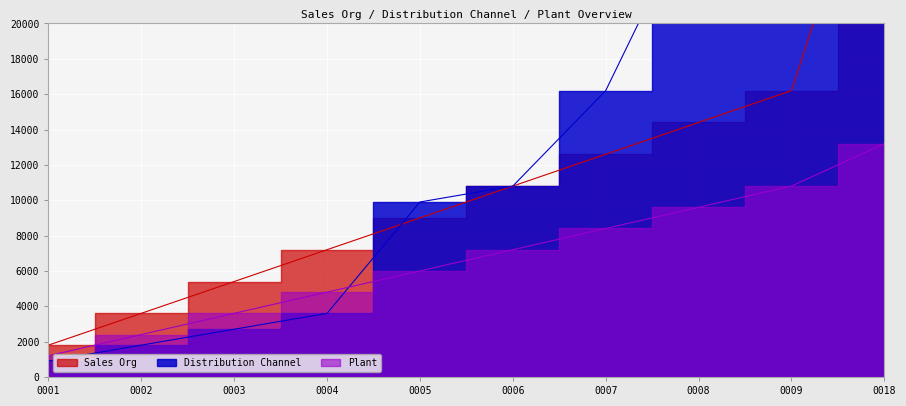

Reading left to right, what are all the values shown in this chart?

Sales Org: 1800	3600	5400	7200	9000	10800	12600	14400	16200	32400
Distribution Channel: 900	1800	2700	3600	9900	10800	16200	27000	36000	45000
Plant: 1200	2400	3600	4800	6000	7200	8400	9600	10800	13200